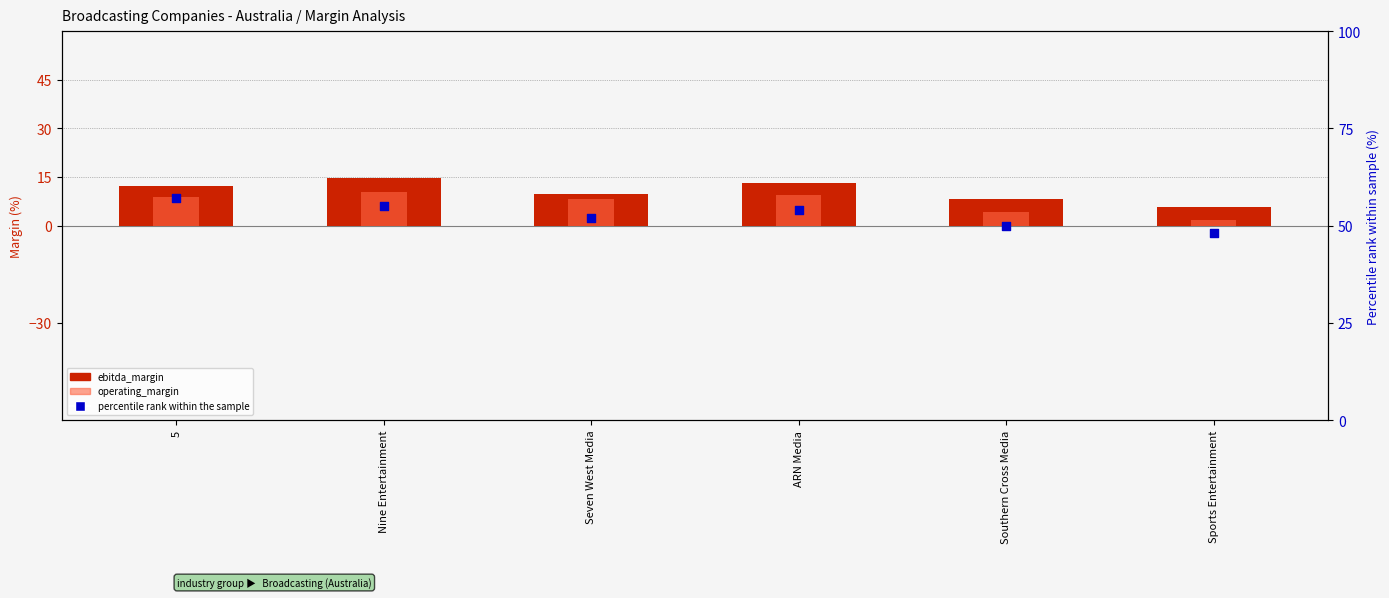

At how many categories does at least one series exceed 38?

6